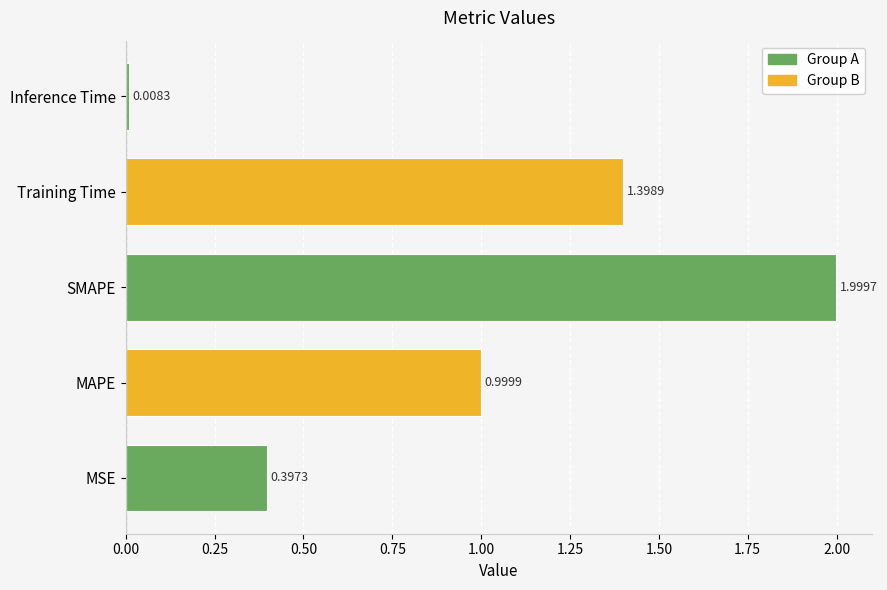

What is the difference between the maximum and second lowest values?

1.6